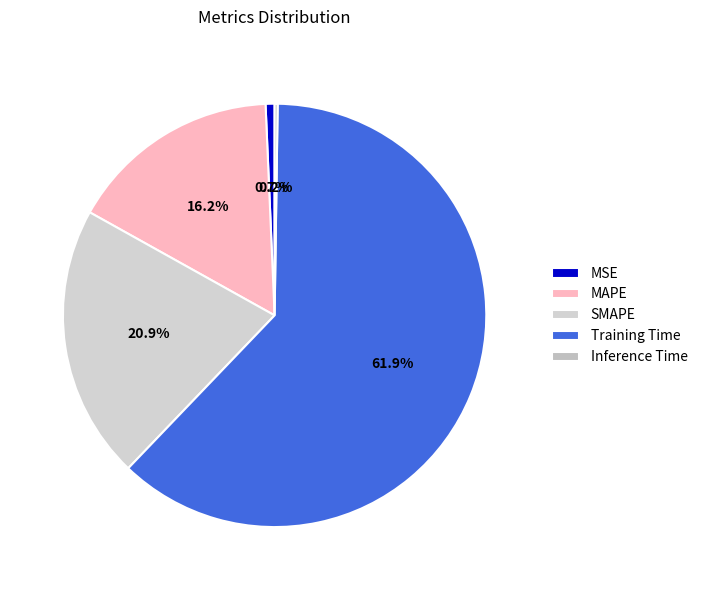

Which slice represents more than half of the pie?

Training Time